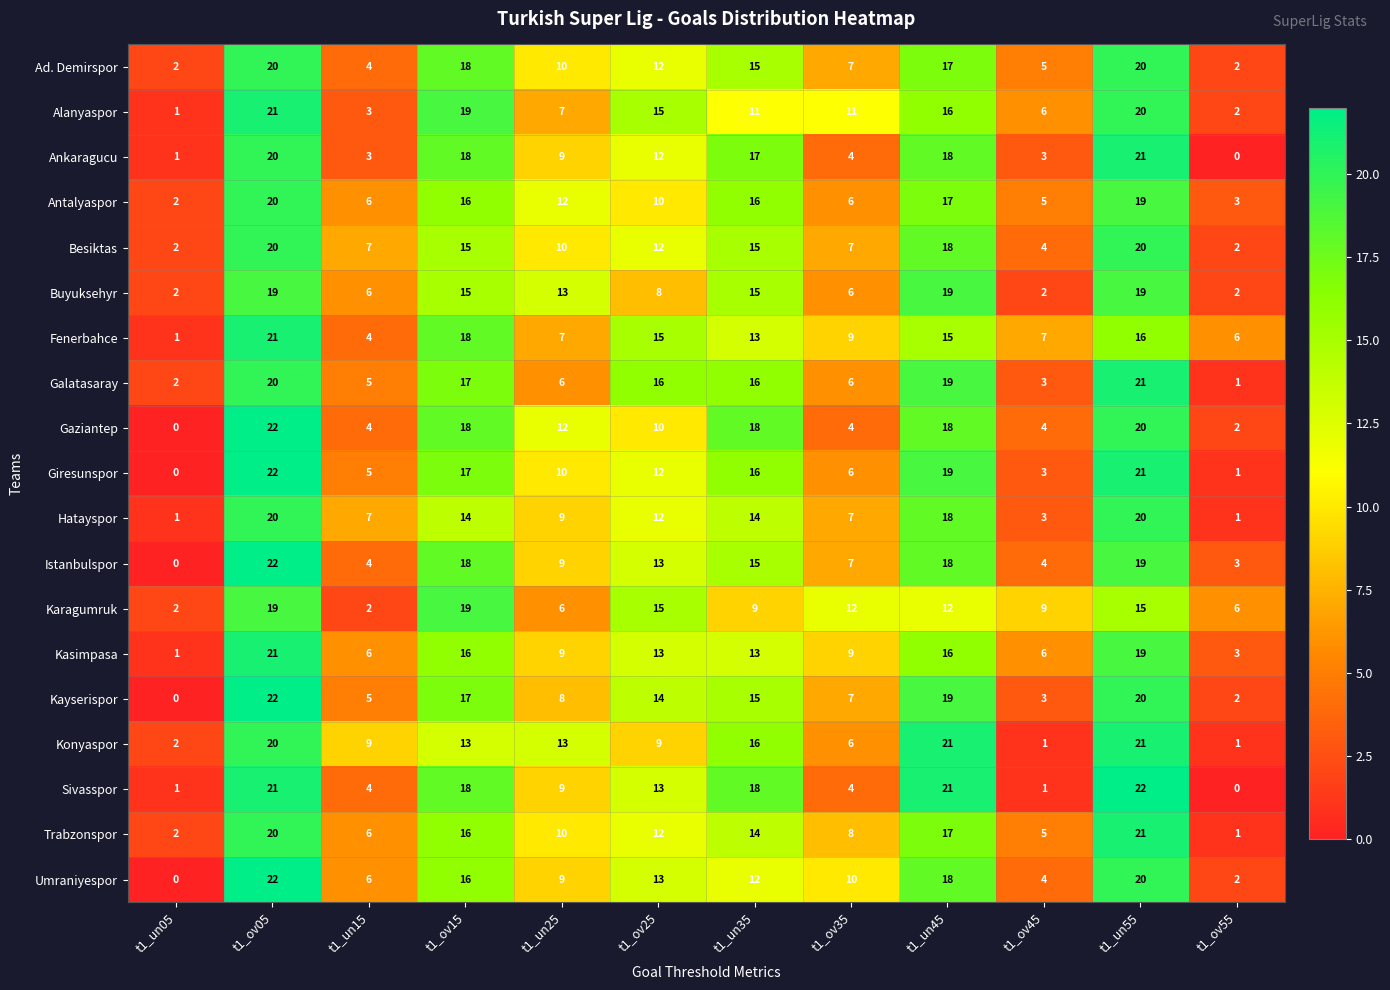

What is the sum of all Besiktas values?

132